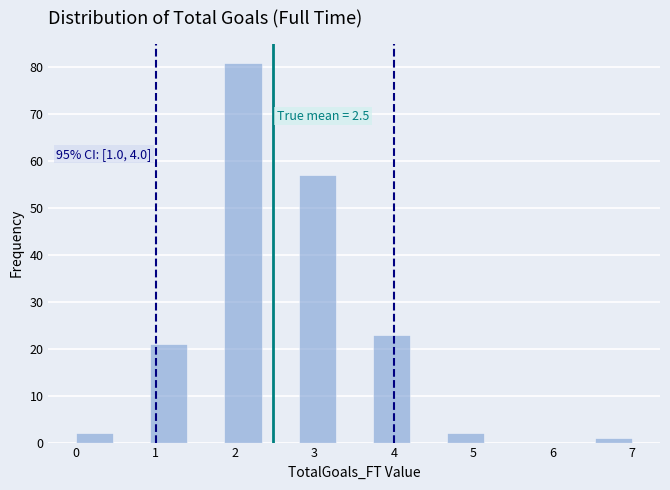

Which range on the x-axis has the tallest bar?

1.9 to 2.3